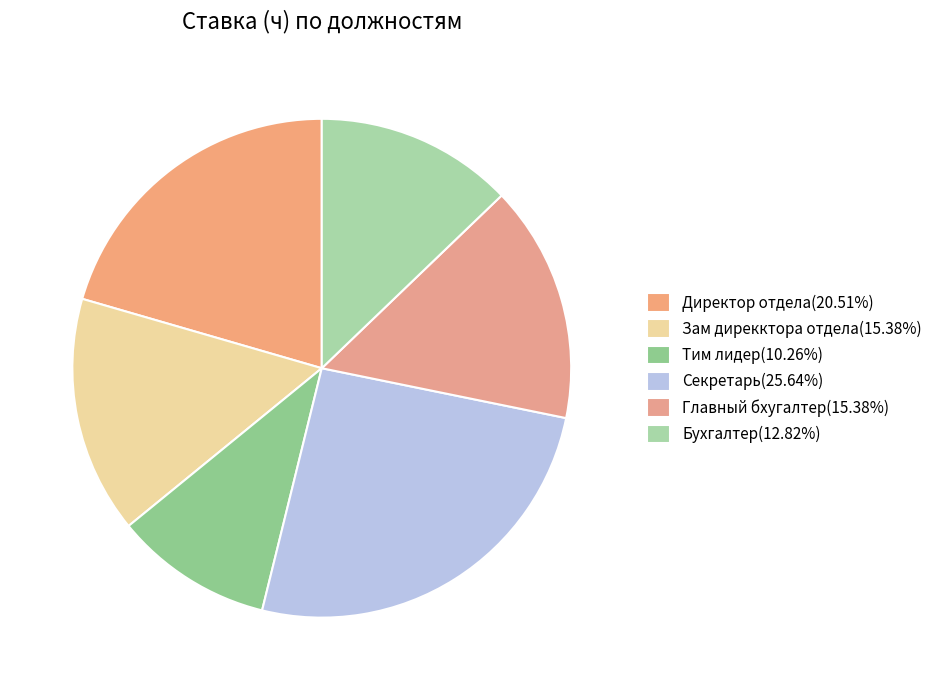

To the nearest percent, what is the difference between the Главный бхугалтер and Бухгалтер slice percentages?

3%